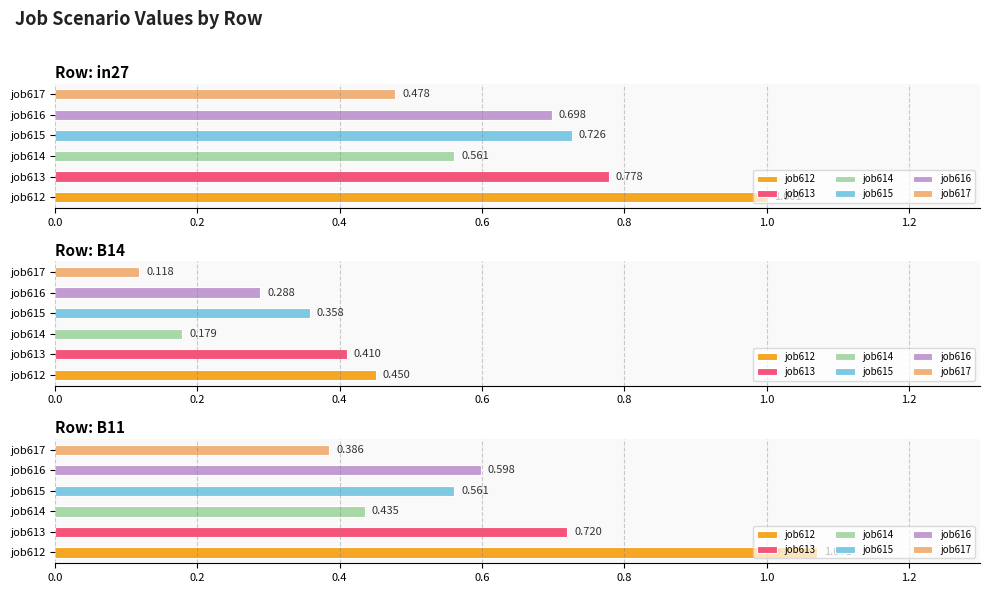

How many data points does each series have?

6